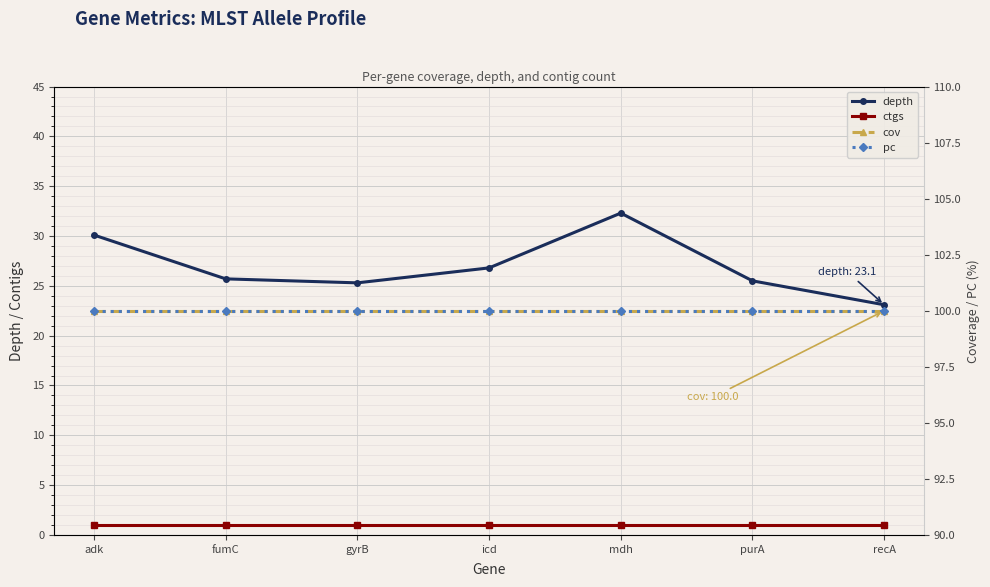

Is the value of pc at fumC greater than the value of cov at adk?

No